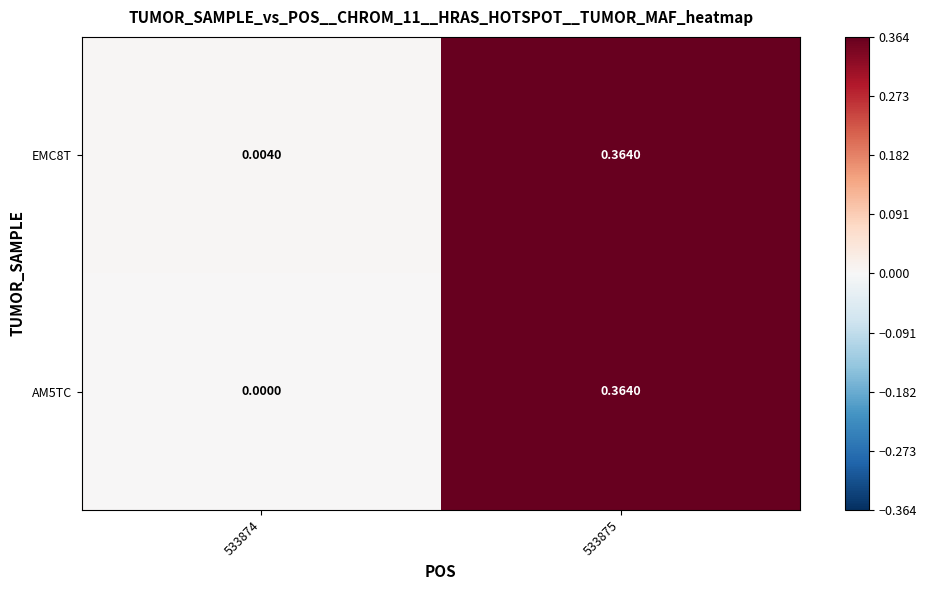

Is the value of EMC8T at 533875 greater than the value of AM5TC at 533874?

Yes